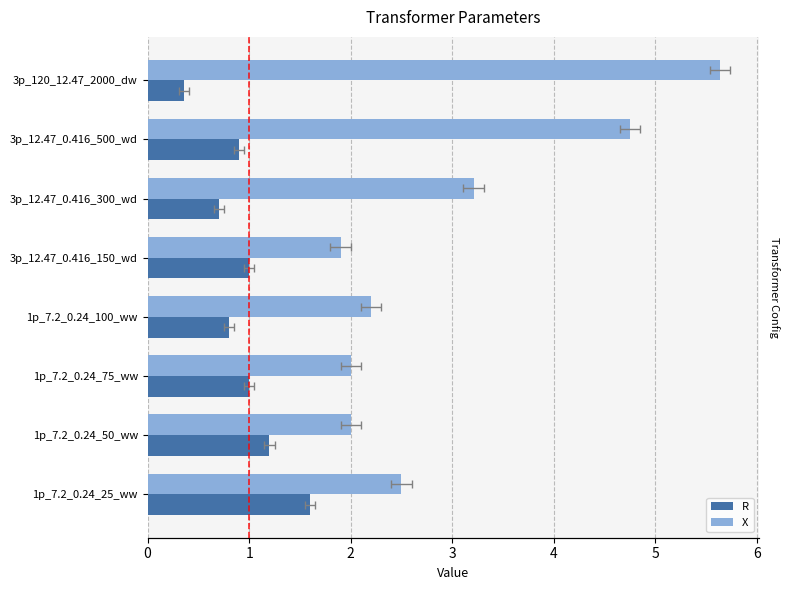

What is the highest value of the R series?

1.6